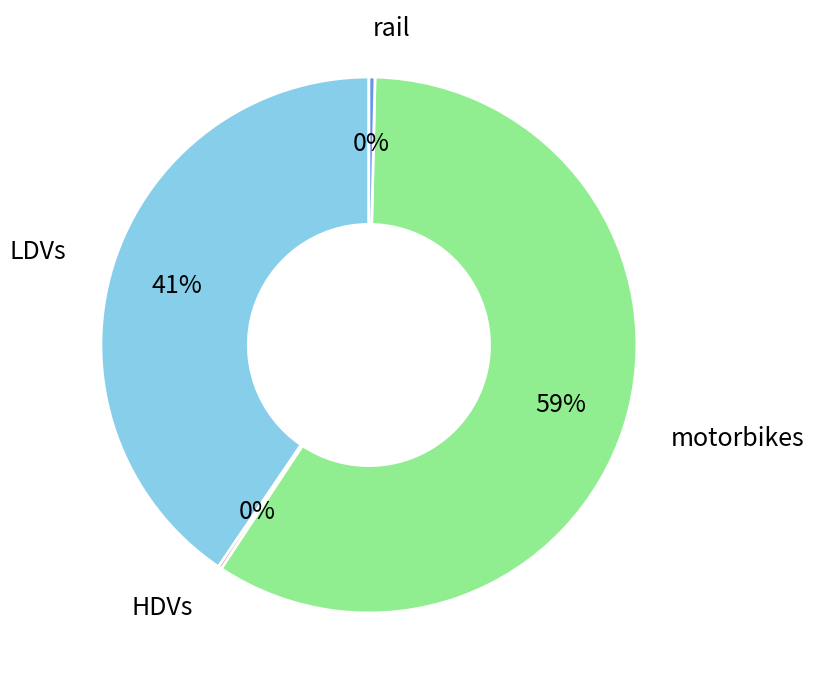

To the nearest percent, what is the difference between the largest and smallest slice percentages?

59%